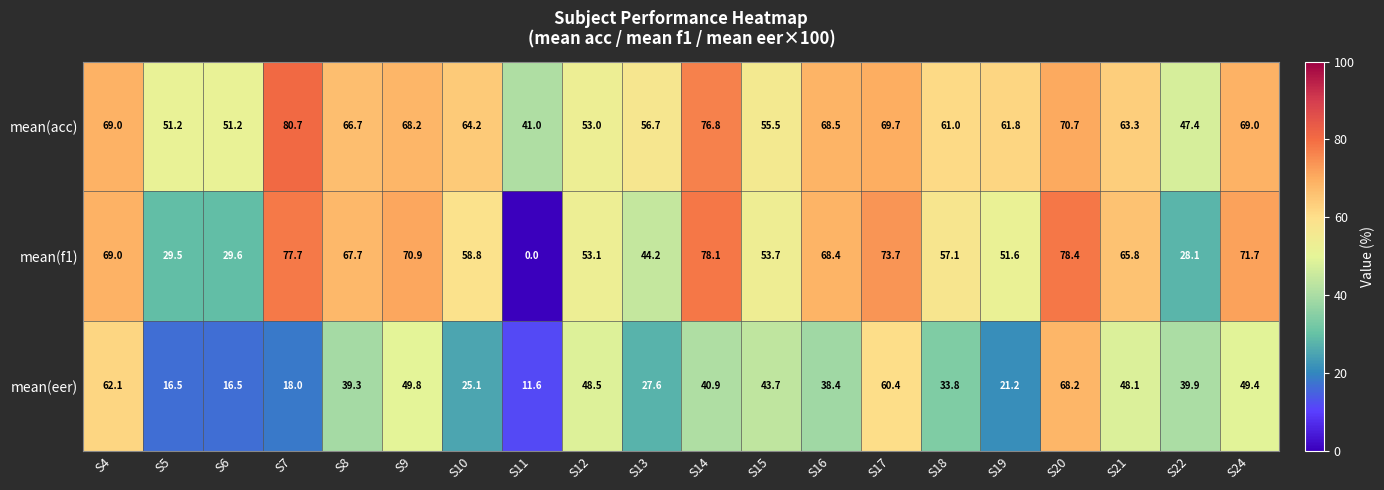

How many distinct data groups are displayed?

3